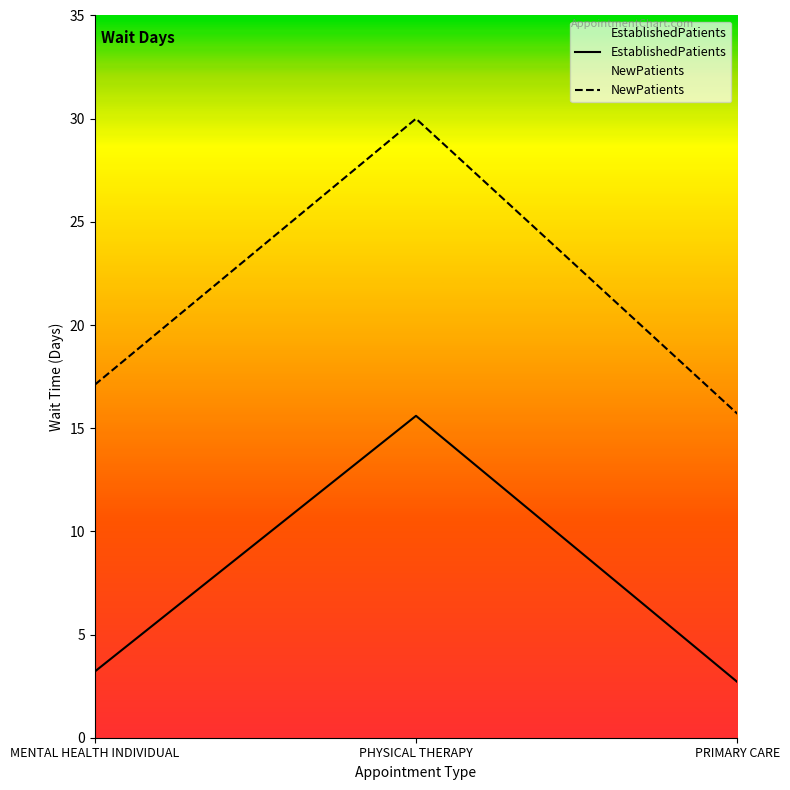

What is the sum of all EstablishedPatients values?

21.5